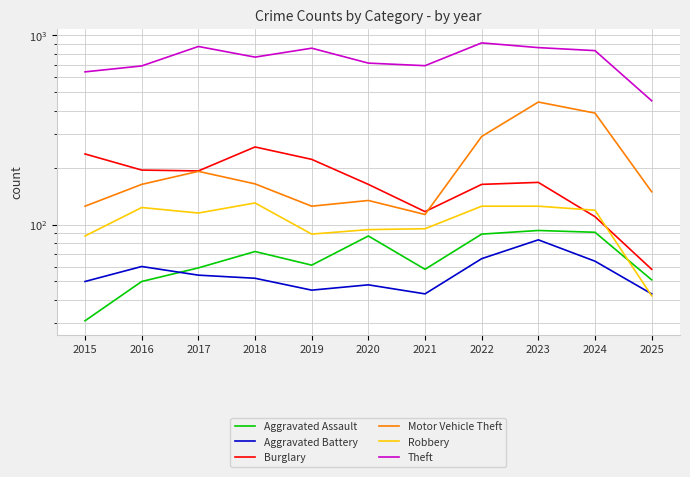

What is the total value across all series at 2022?

1647